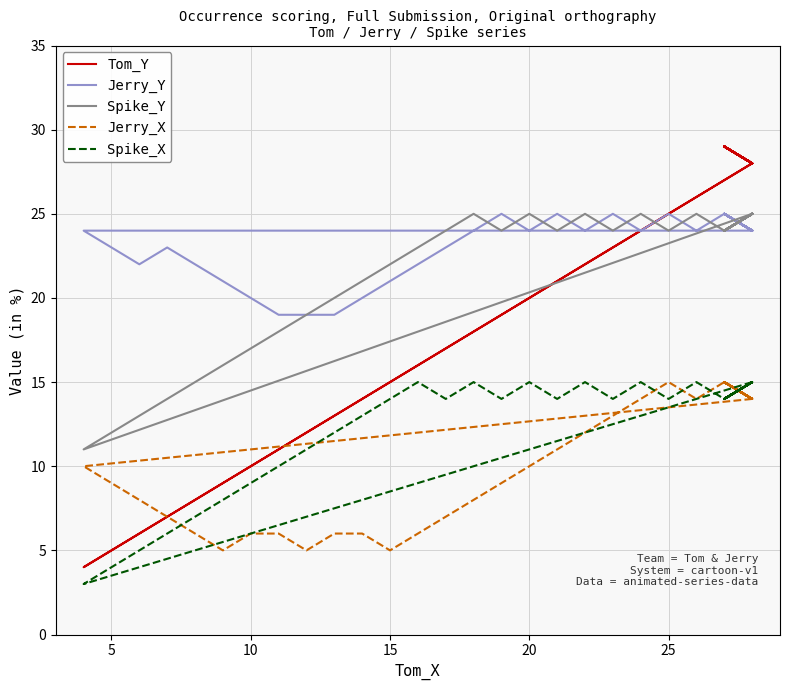

Rank the series at 21 from lowest to highest value.

Jerry_X, Spike_X, Tom_Y, Jerry_Y, Spike_Y